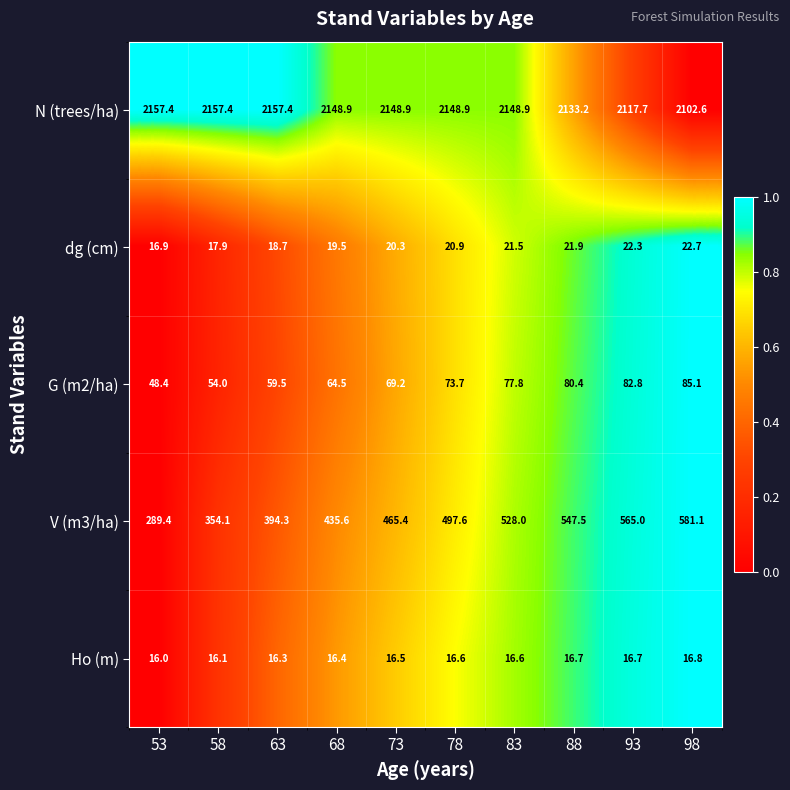

What is the maximum value shown in the chart?

2157.4